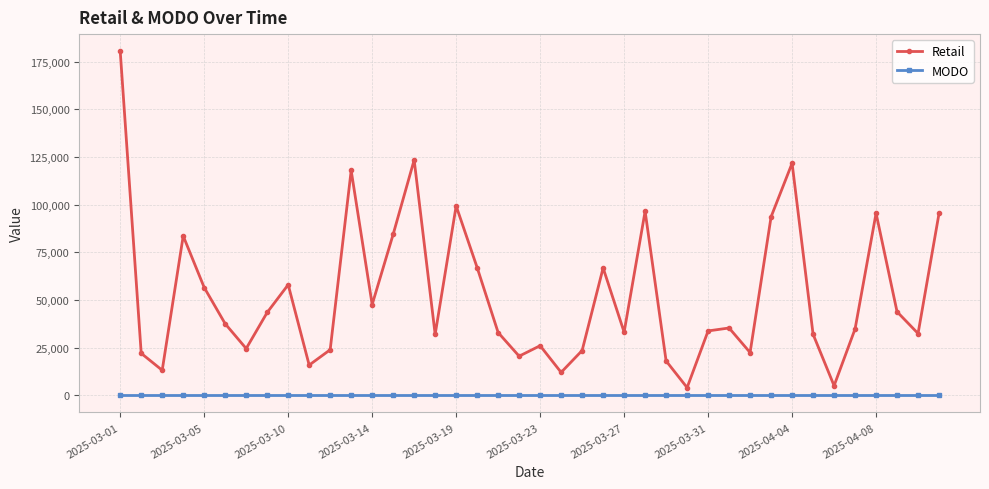

Is this an area chart (filled region under the line)?

No